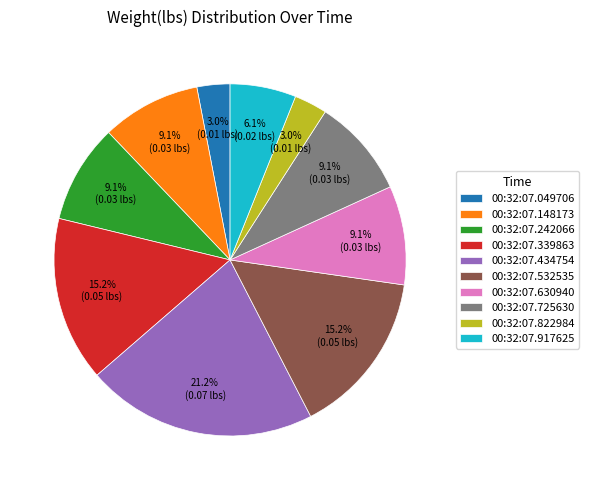

Count the number of slices in the pie.

10